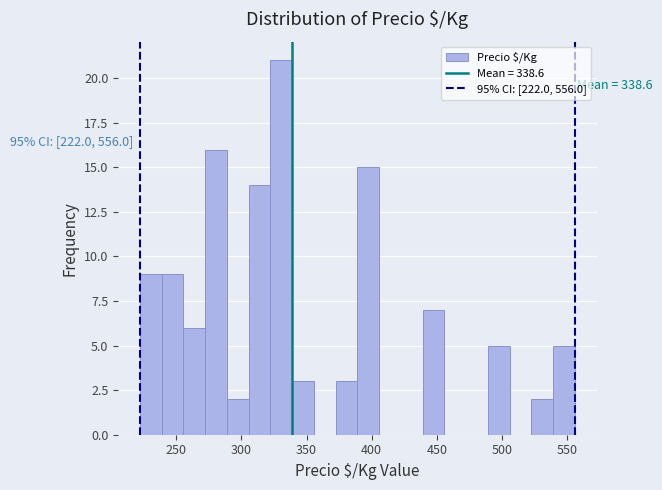

Read against the x-axis, roughly where is the centre of the tallest bar?

330